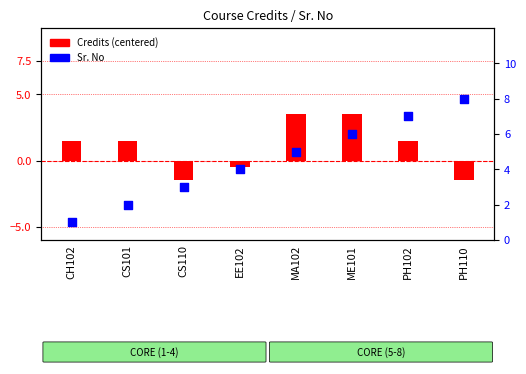

Is the value of Credits (centered) at PH102 greater than the value of Sr. No at CS110?

No